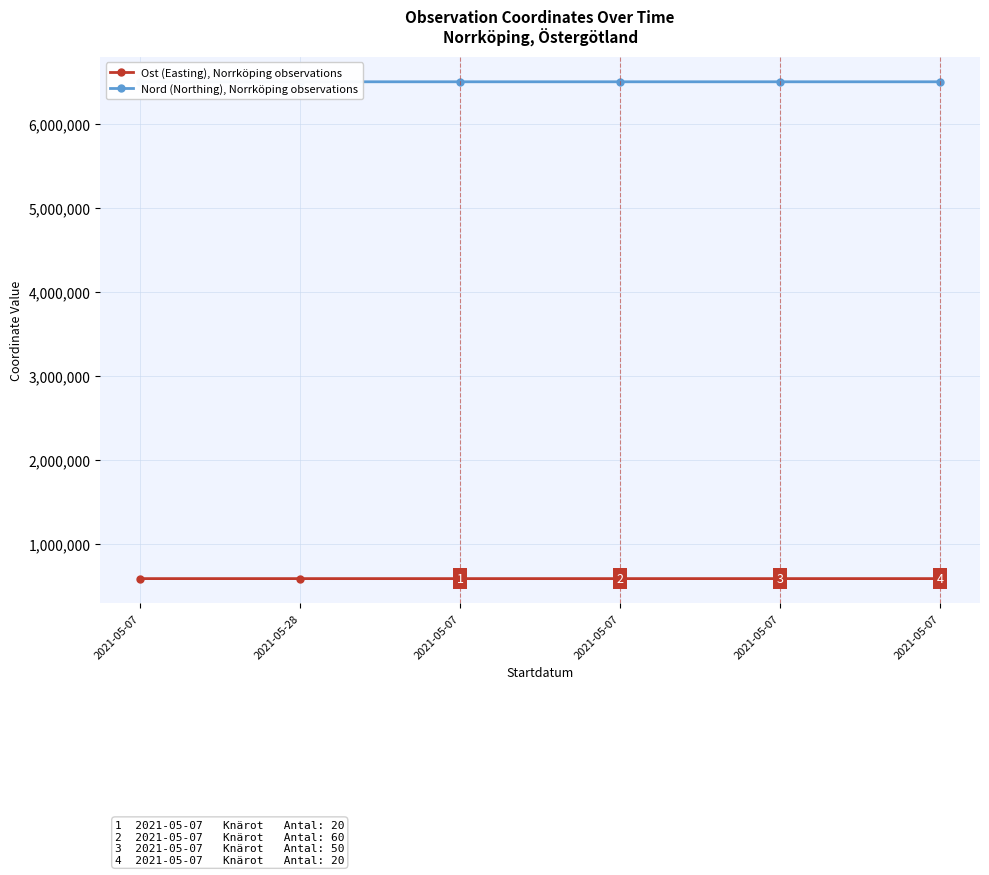

Read the Ost (Easting), Norrköping observations value at 2021-05-07.

594043.7